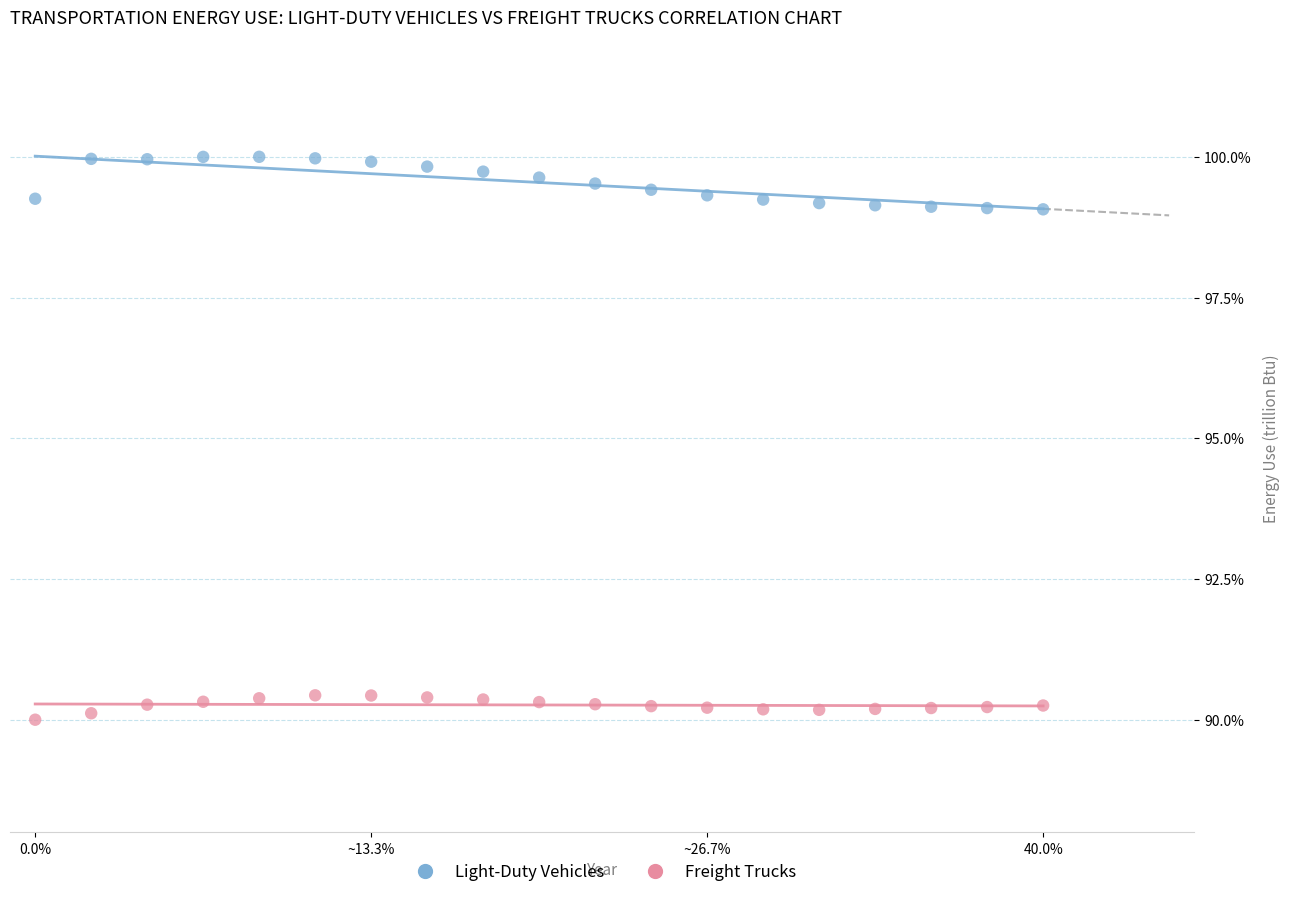

Across all data points, what is the range of X values (max minus min)?

40.0